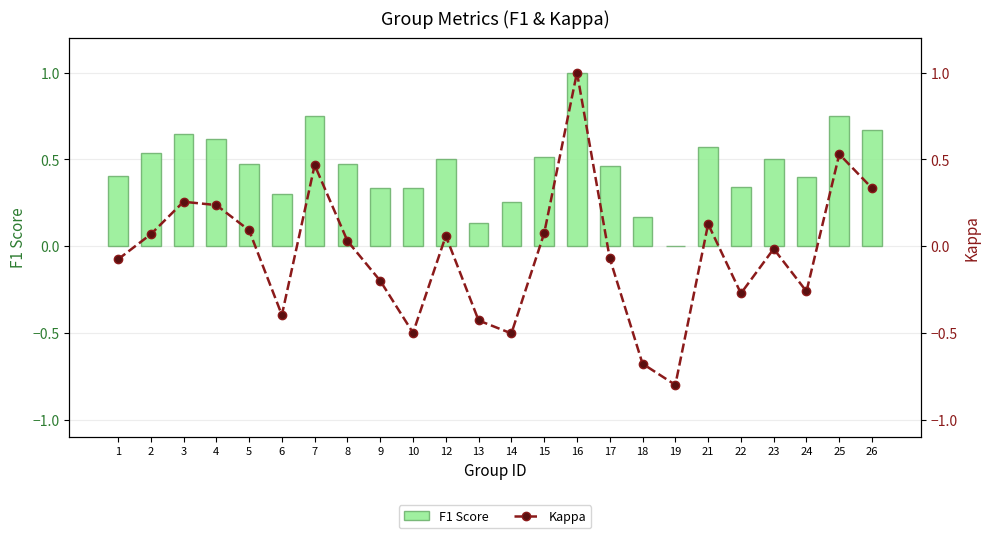

Is the value of F1 Score at 14 greater than the value of Kappa at 6?

Yes